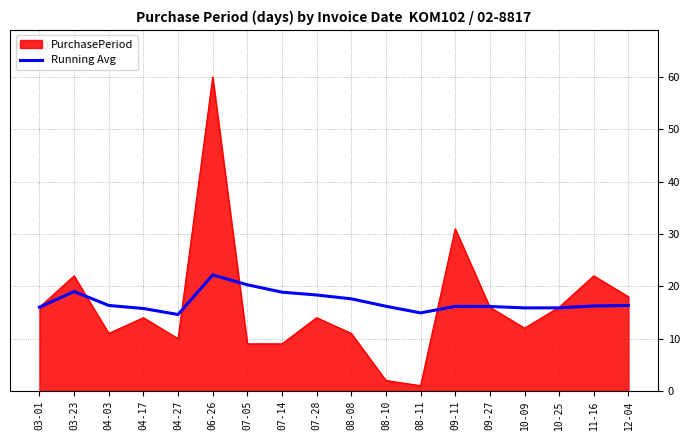

Rank the series at 08-10 from lowest to highest value.

PurchasePeriod, Running Avg